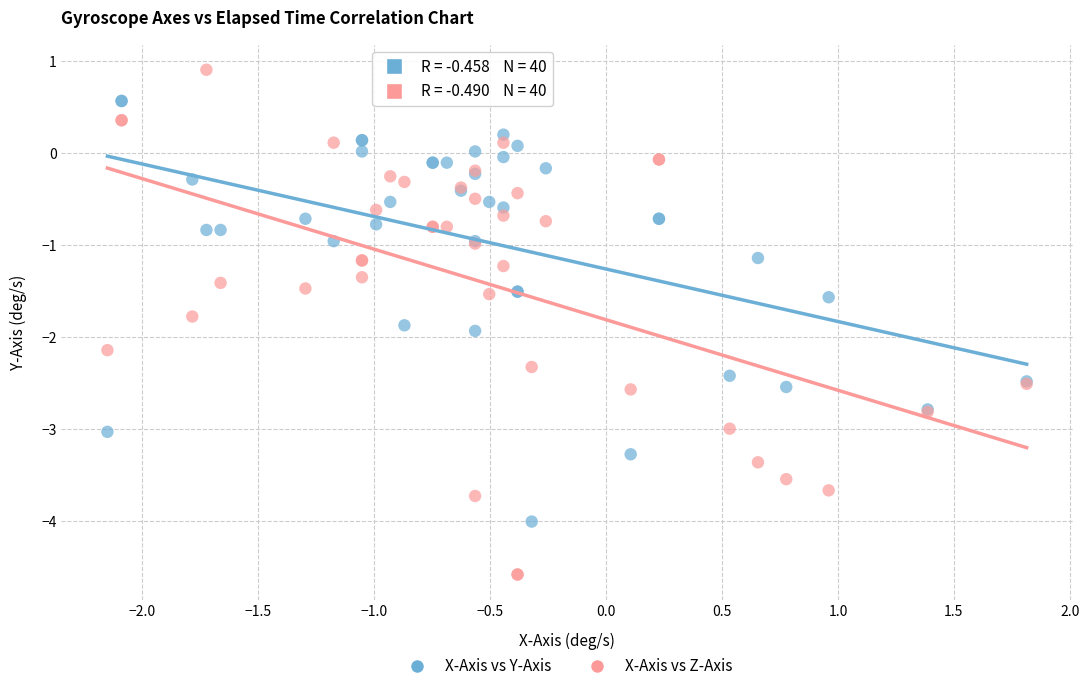

Which series reaches the maximum Y coordinate?

X-Axis vs Z-Axis